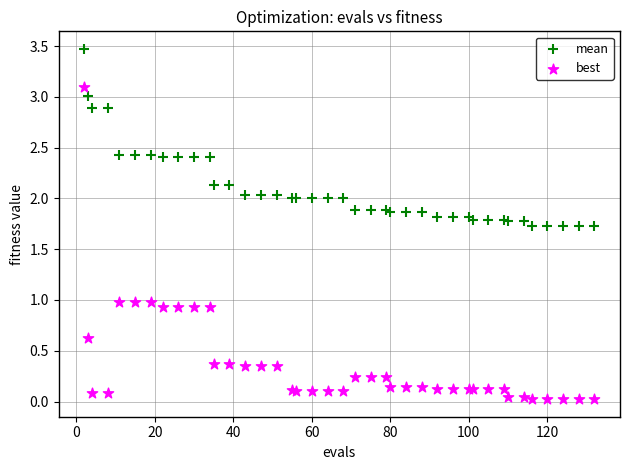

Which series reaches the minimum Y coordinate?

best